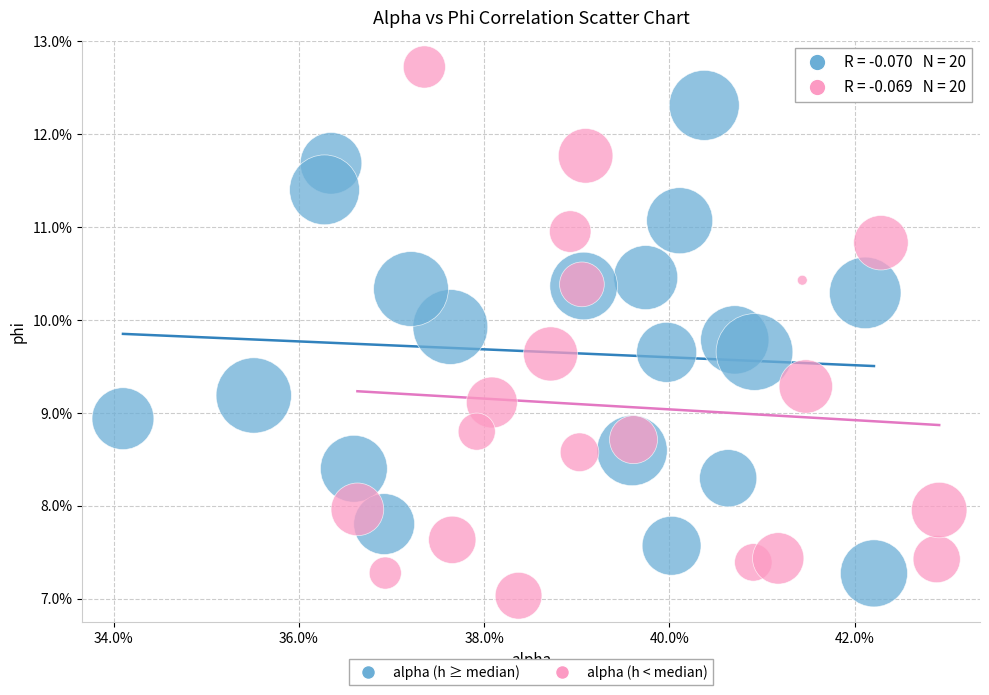

Which series has the widest spread of Y values?

alpha (h < median)